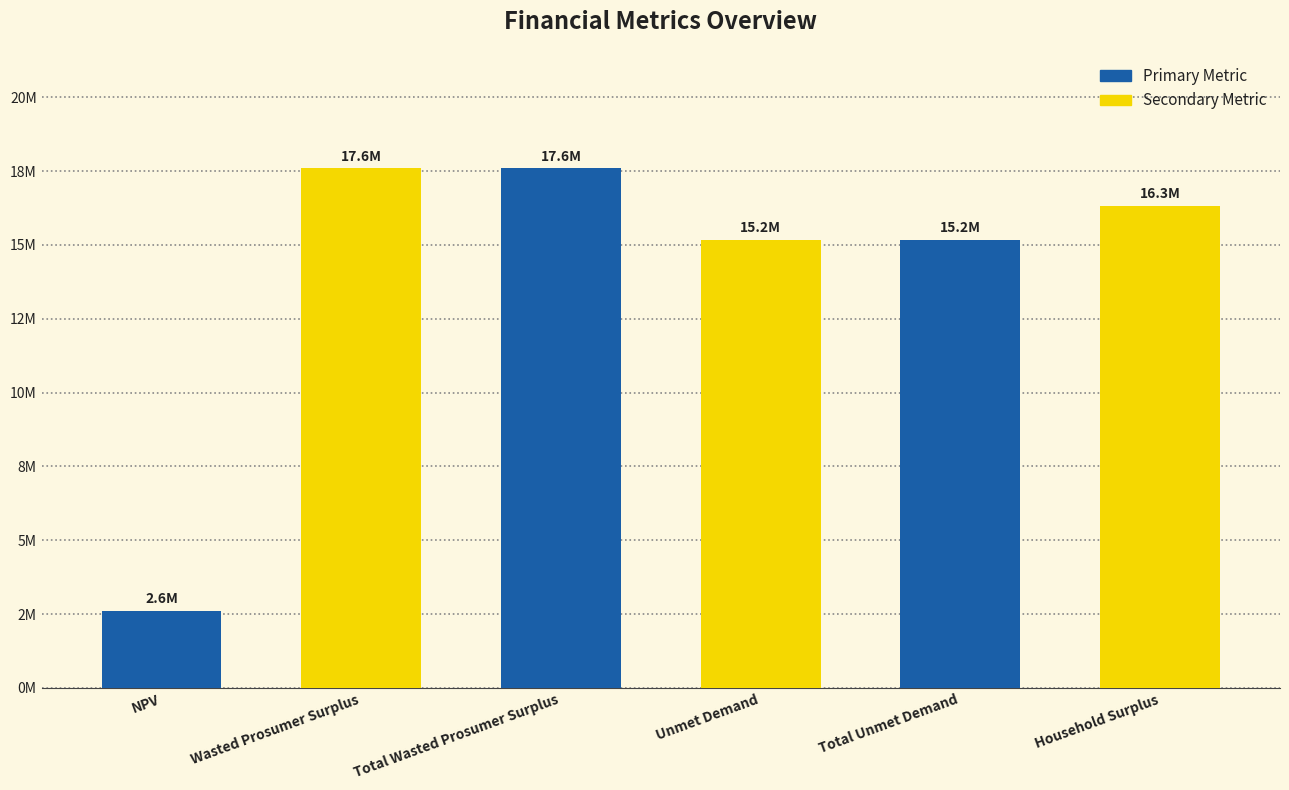

At which category does the chart reach its peak across all series?

Wasted Prosumer Surplus